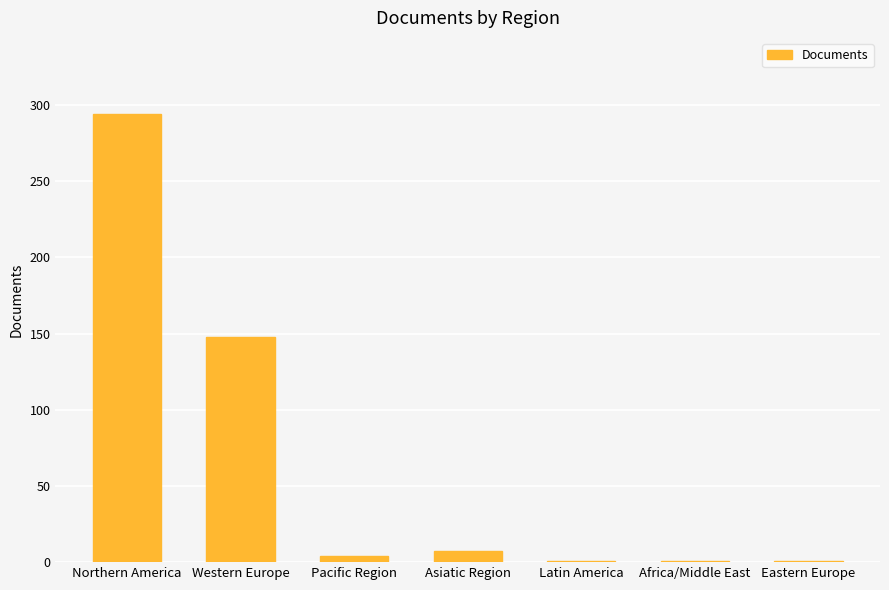

Reading left to right, what are all the values shown in this chart?

294	148	4	7	1	1	1